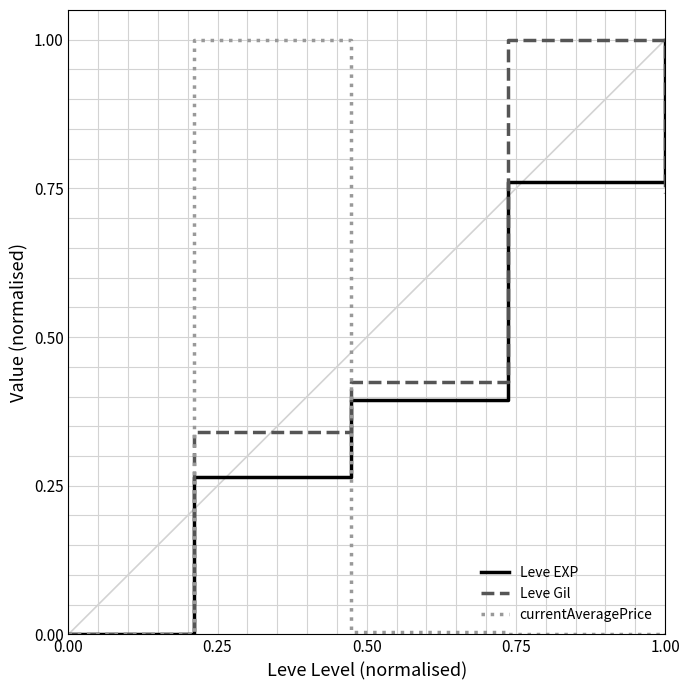

What is the highest value of the Leve Gil series?

1.0